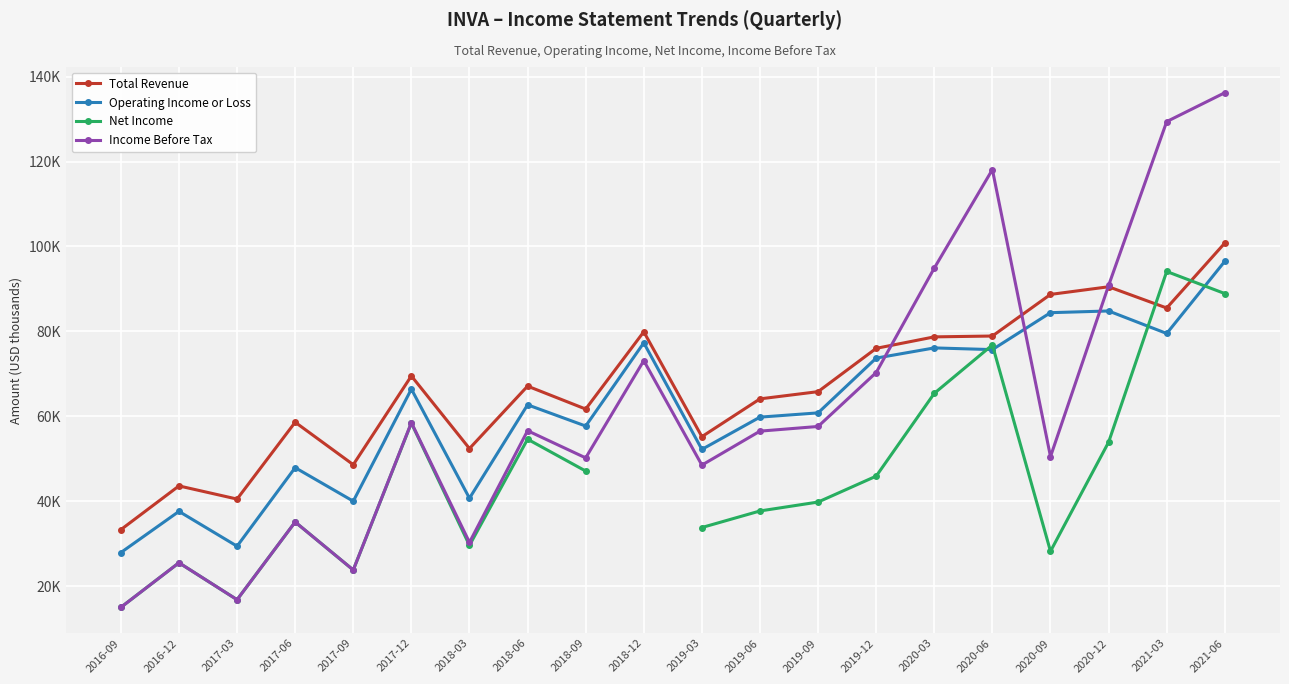

True or false: Net Income and Income Before Tax cross at least once.

False